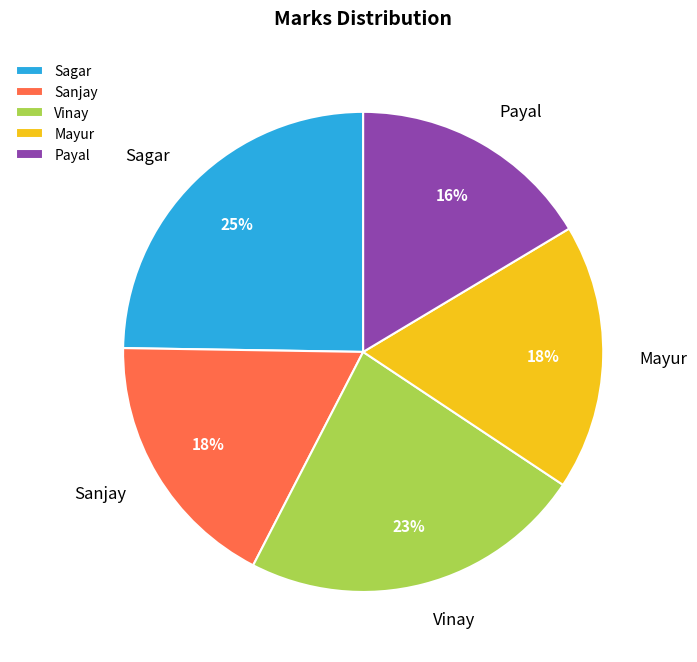

What percentage is the Payal slice, to the nearest percent?

16%